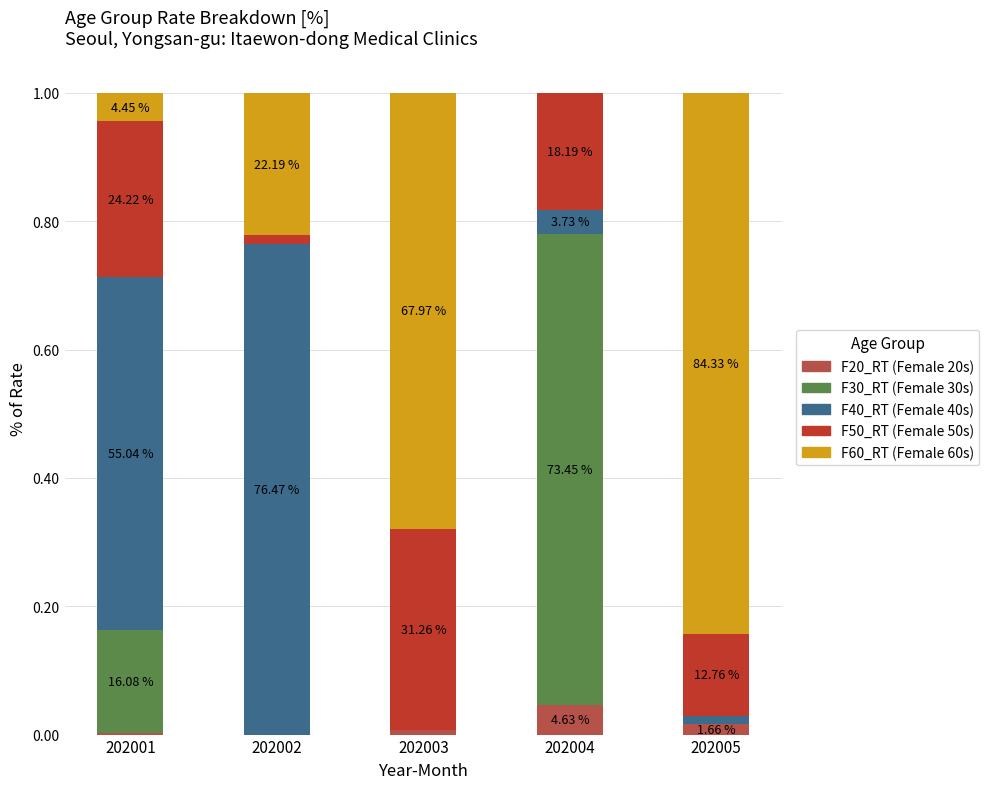

Are the bars grouped side by side (vs. stacked)?

No